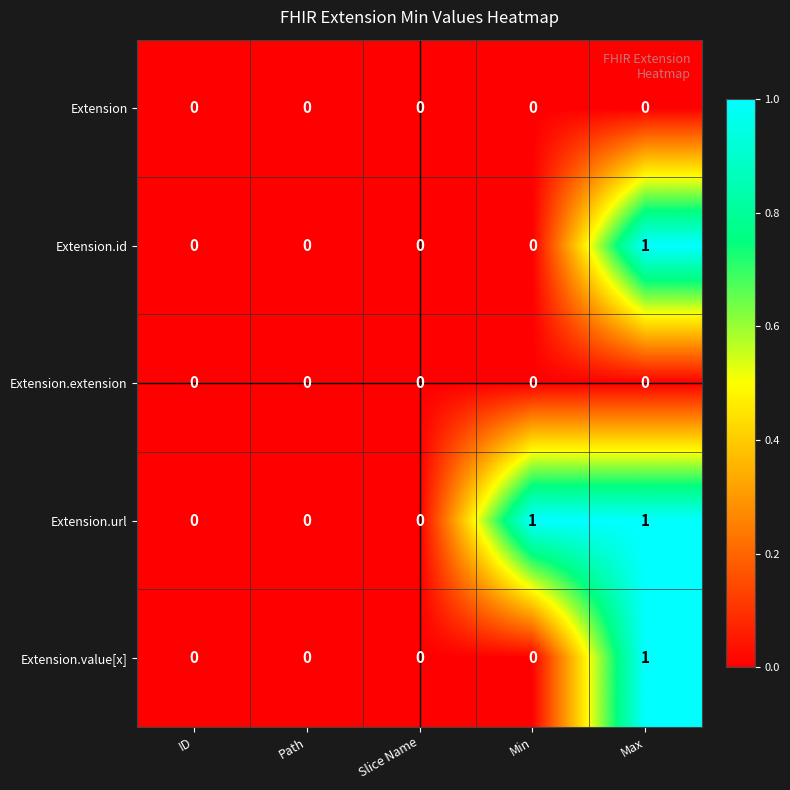

Which series changed the most between ID and Min?

Extension.url